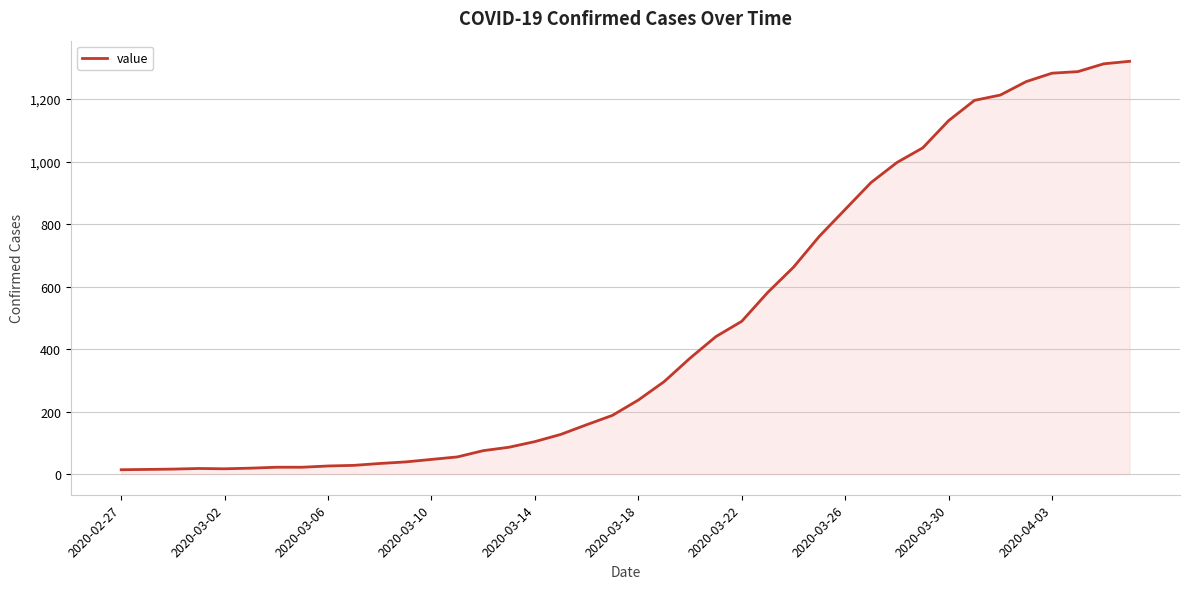

How many lines are shown in the chart?

1